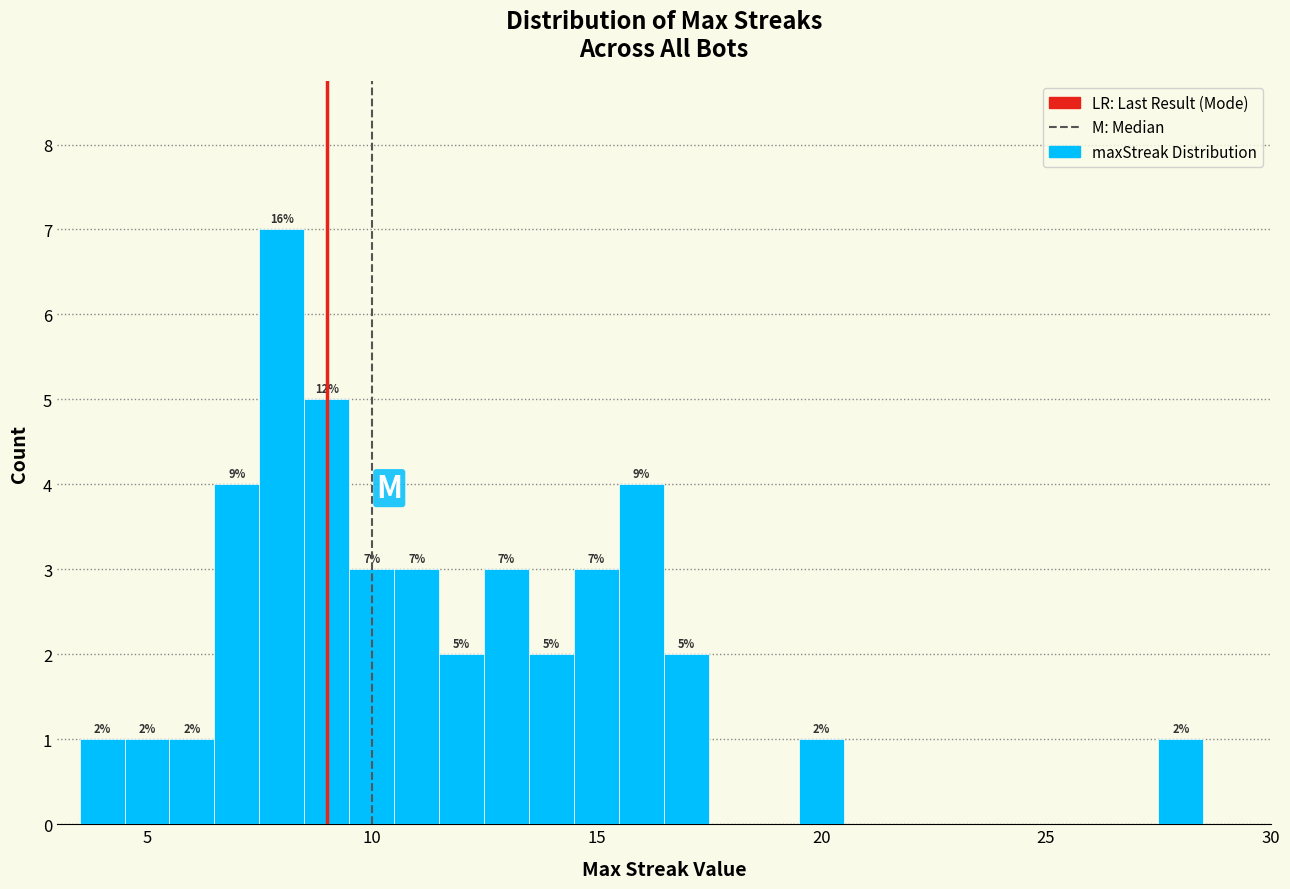

Read against the x-axis, roughly where is the centre of the tallest bar?

8.0